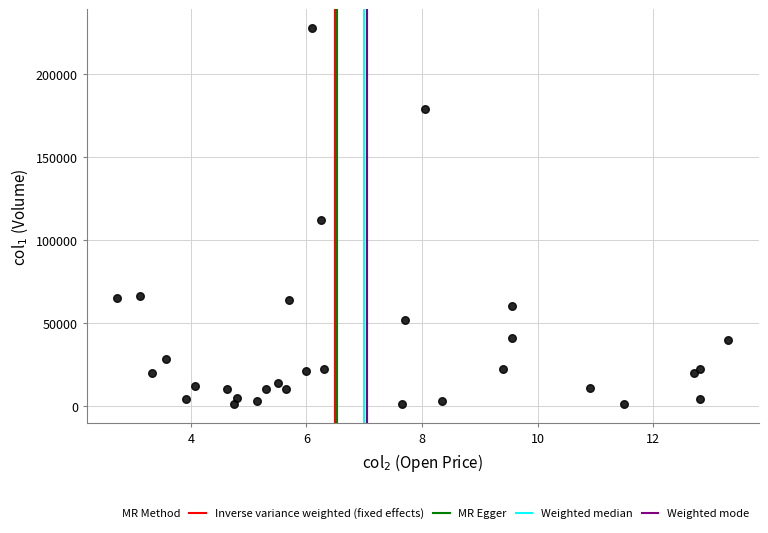

What Y value in the scatter plot is closest to 114500?

112000